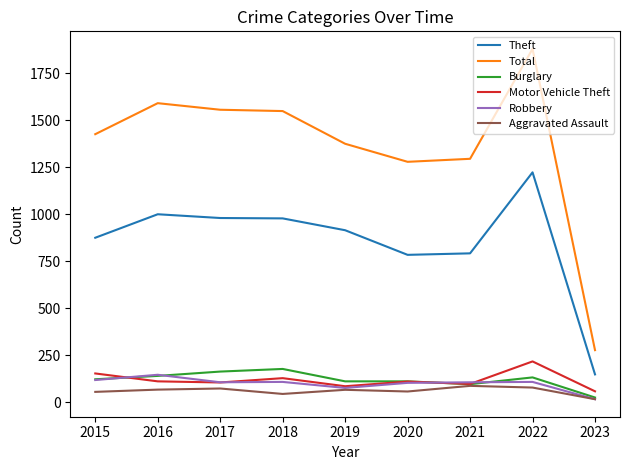

Which series changed the most between 2017 and 2019?

Total